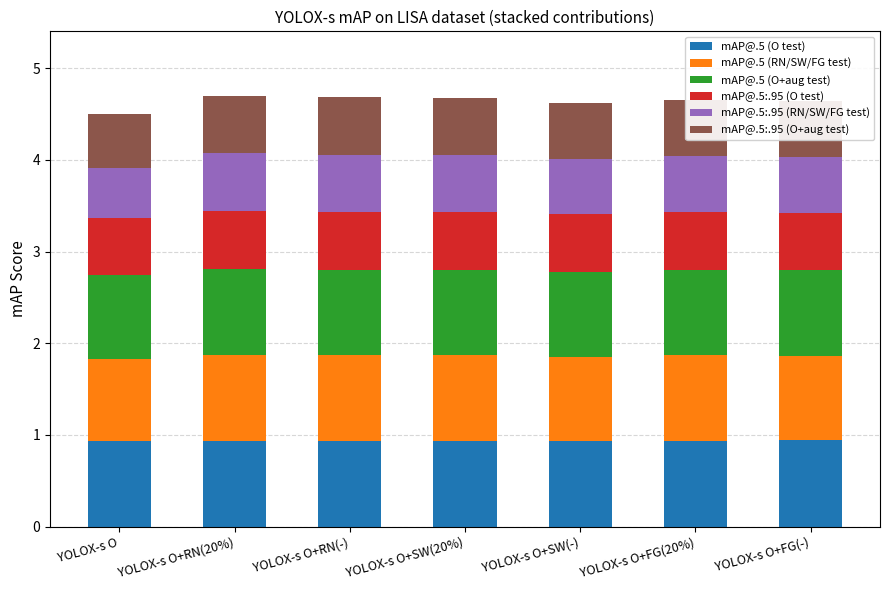

Count the mAP@.5 (O test) values in the range 0 to 1.

7